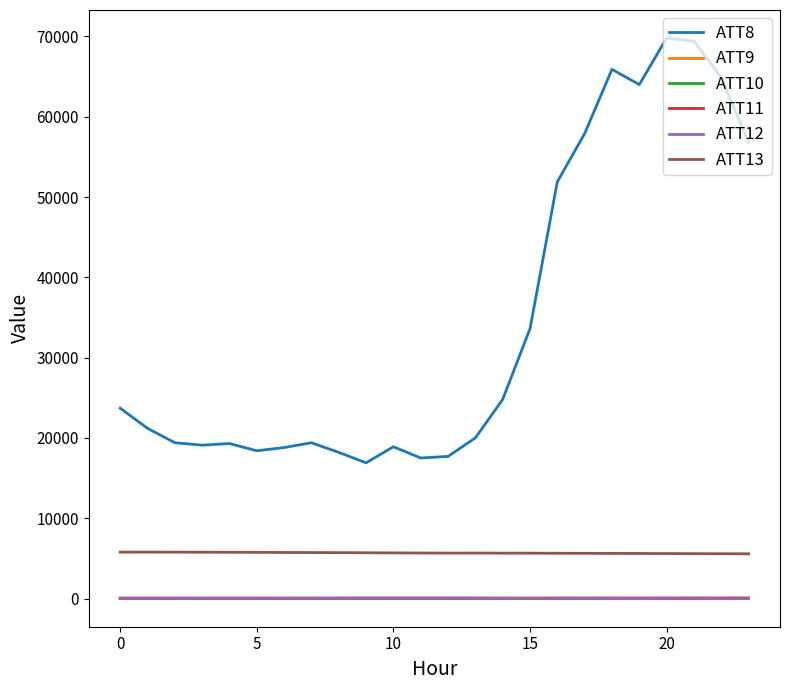

Which series has the largest range (max minus min)?

ATT8